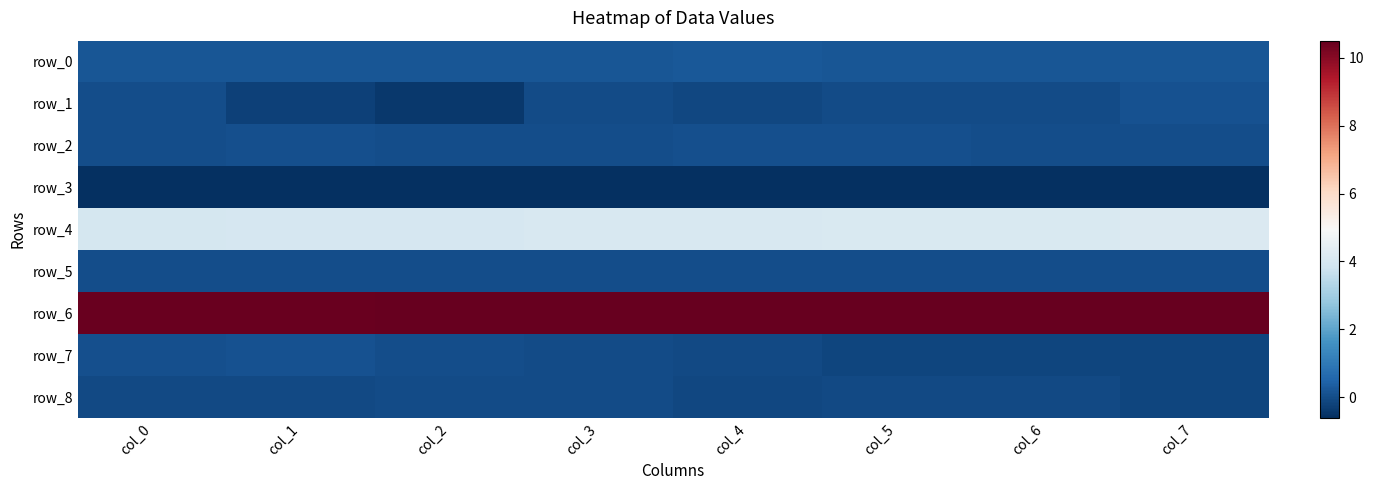

What is the highest value of the row_0 series?

0.2